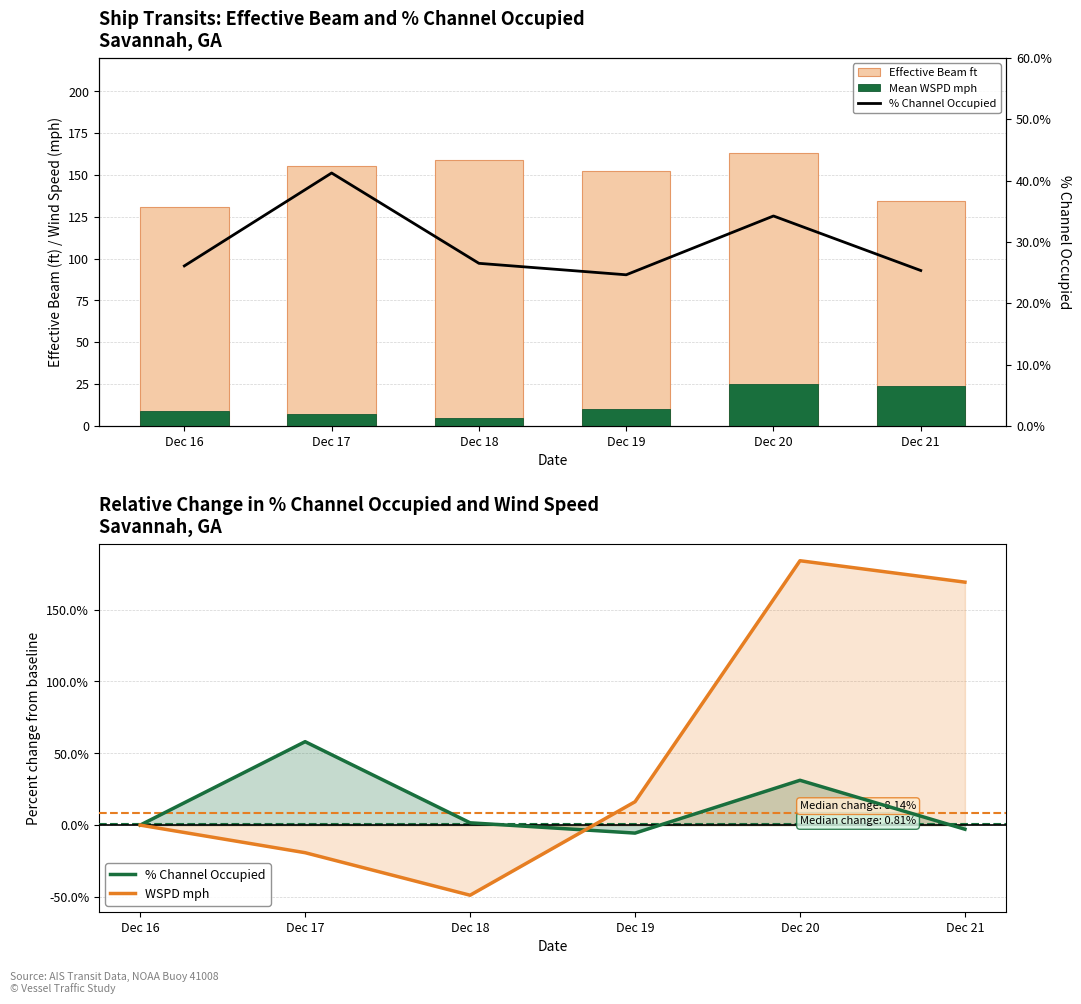

Between Dec 16 and Dec 19, which series saw the biggest shift?

Effective Beam ft